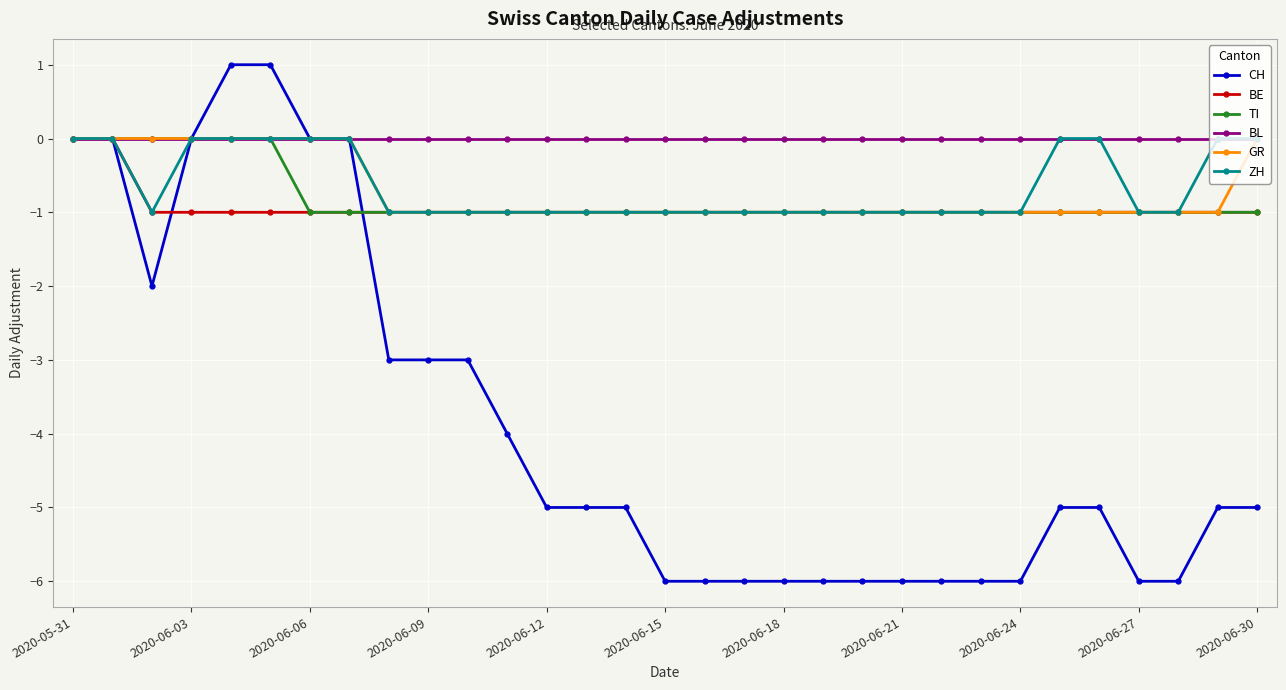

Which series has the largest total across all categories?

BL